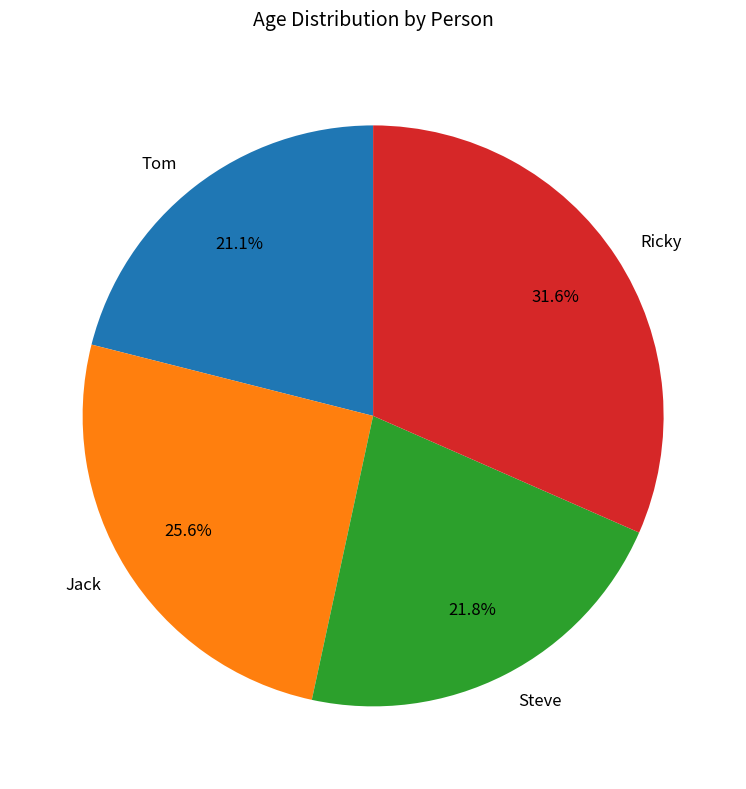

Combined, what portion of the pie is Jack and Ricky?

57.1%